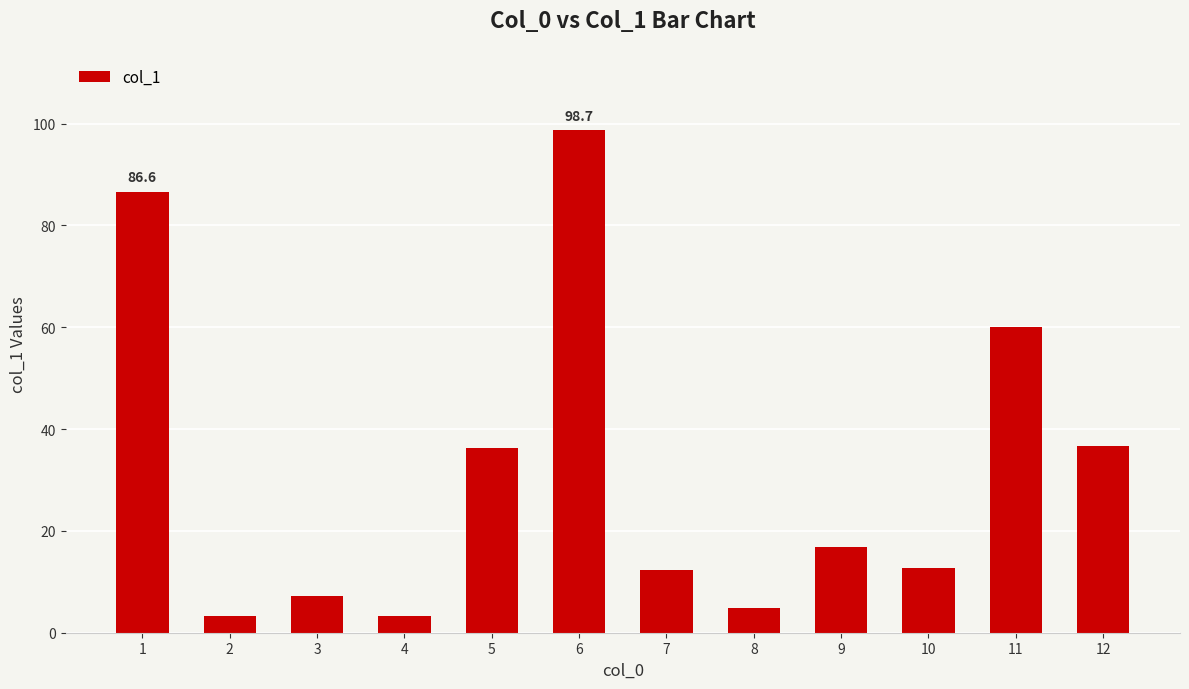

What is the change in value from 2 to 11?

+56.8